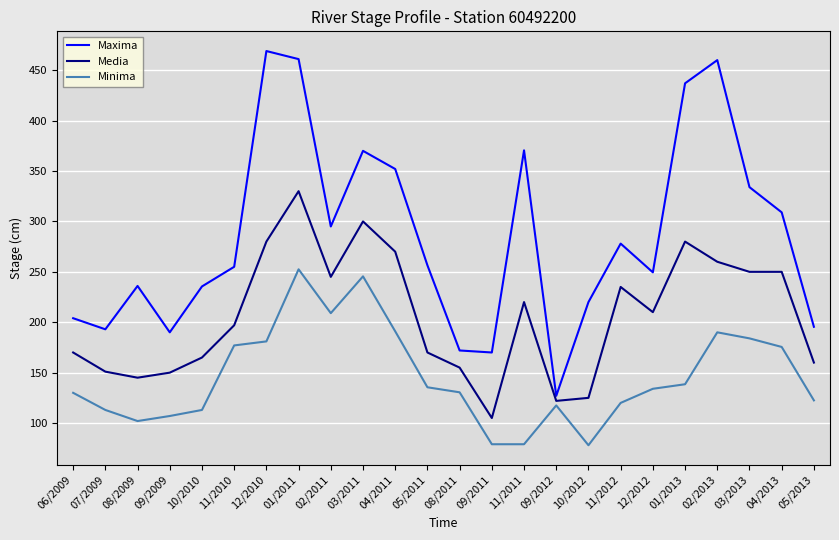

Rank the series by their average value, from highest to lowest.

Maxima, Media, Minima